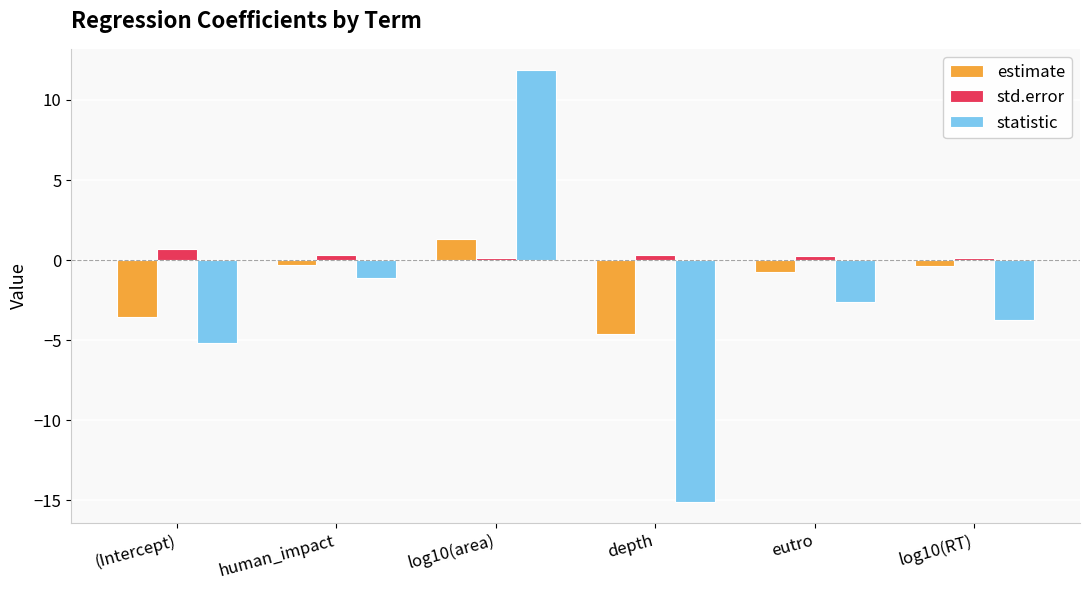

Between depth and log10(RT), which series saw the biggest shift?

statistic